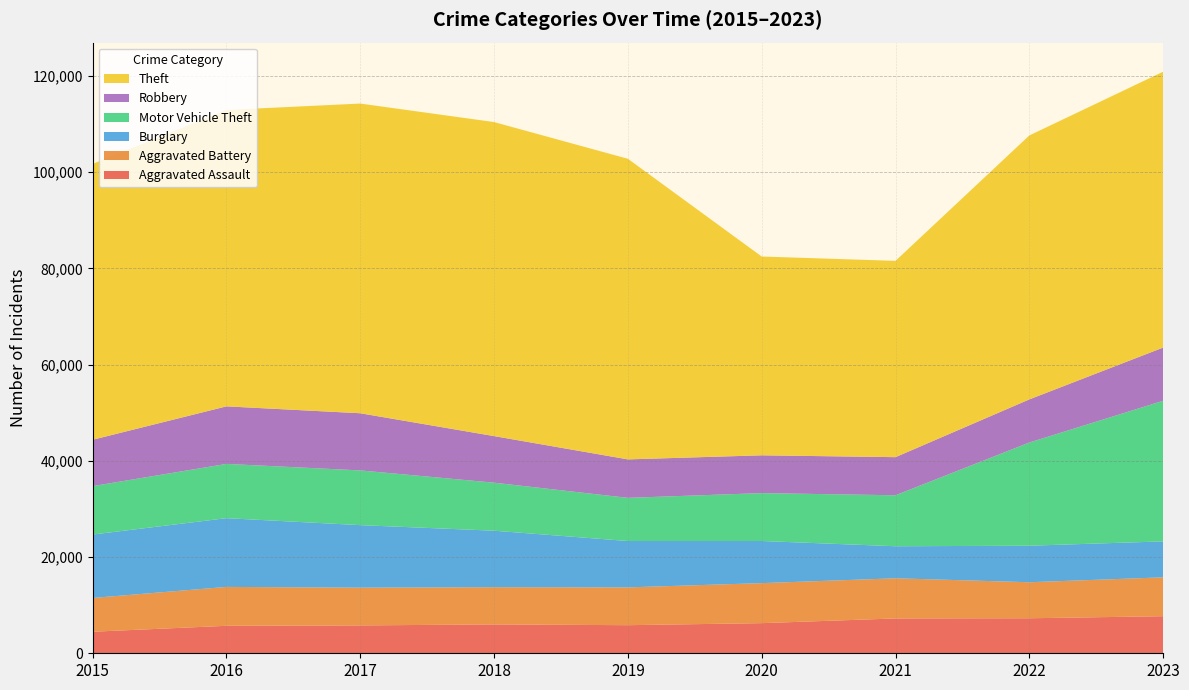

Reading left to right, transcribe all the data shown in this chart.

Aggravated Assault: 2015=4480	2016=5712	2017=5793	2018=6001	2019=5841	2020=6264	2021=7242	2022=7280	2023=7707
Aggravated Battery: 2015=7019	2016=8086	2017=7845	2018=7735	2019=7858	2020=8319	2021=8347	2022=7488	2023=8080
Burglary: 2015=13184	2016=14289	2017=13001	2018=11747	2019=9638	2020=8758	2021=6662	2022=7592	2023=7475
Motor Vehicle Theft: 2015=10068	2016=11285	2017=11380	2018=9984	2019=8977	2020=9959	2021=10602	2022=21457	2023=29233
Robbery: 2015=9638	2016=11960	2017=11880	2018=9681	2019=7995	2020=7855	2021=7919	2022=8962	2023=11059
Theft: 2015=57350	2016=61623	2017=64386	2018=65288	2019=62494	2020=41332	2021=40809	2022=54874	2023=57350